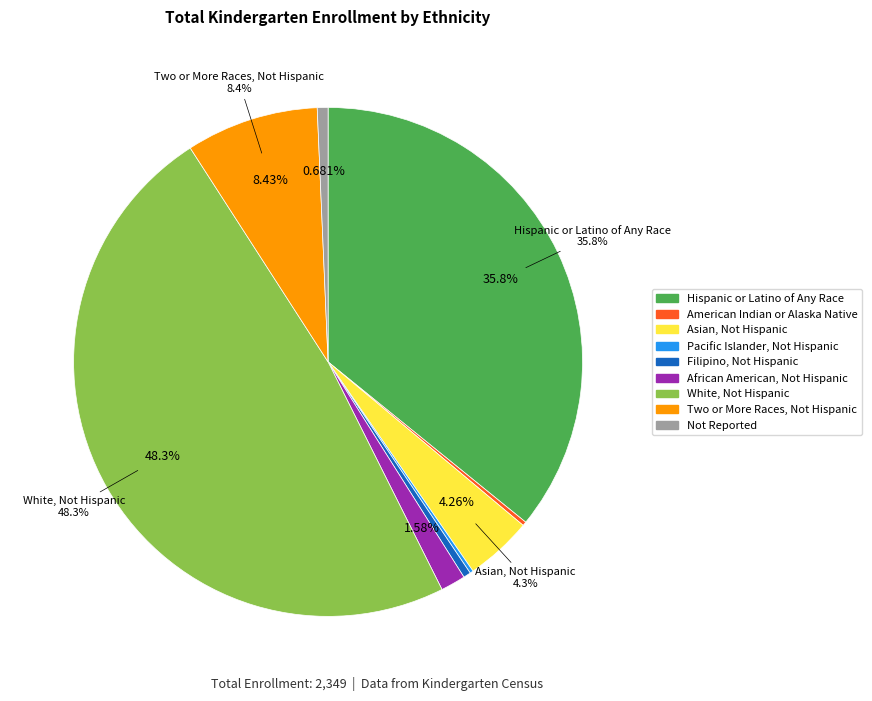

Combined, do Hispanic or Latino of Any Race and White, Not Hispanic account for over 50%?

Yes